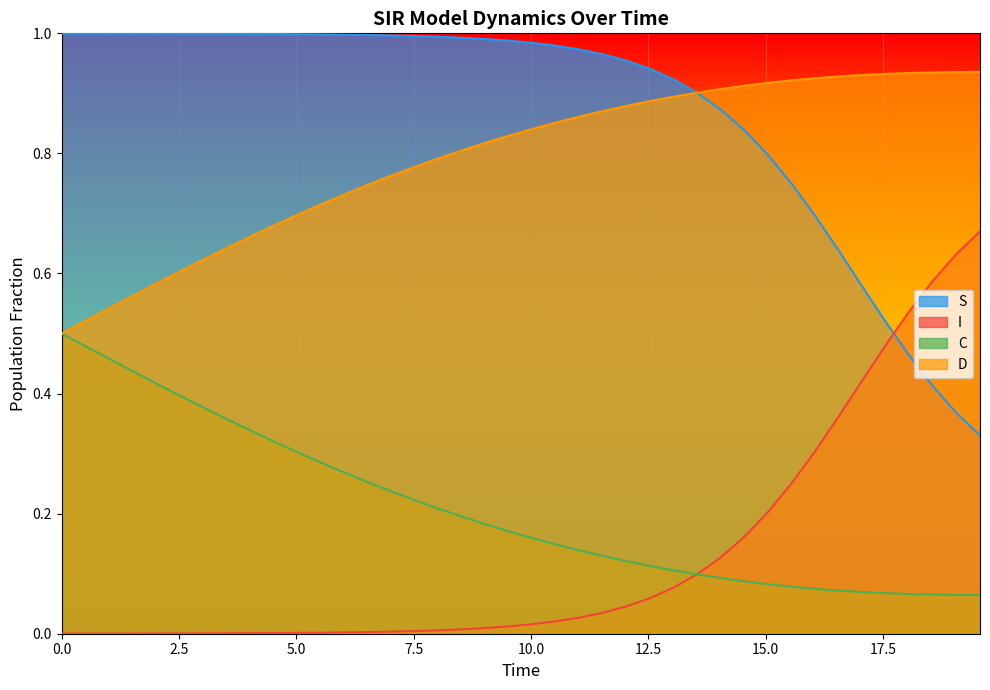

Which series has the largest total across all categories?

S